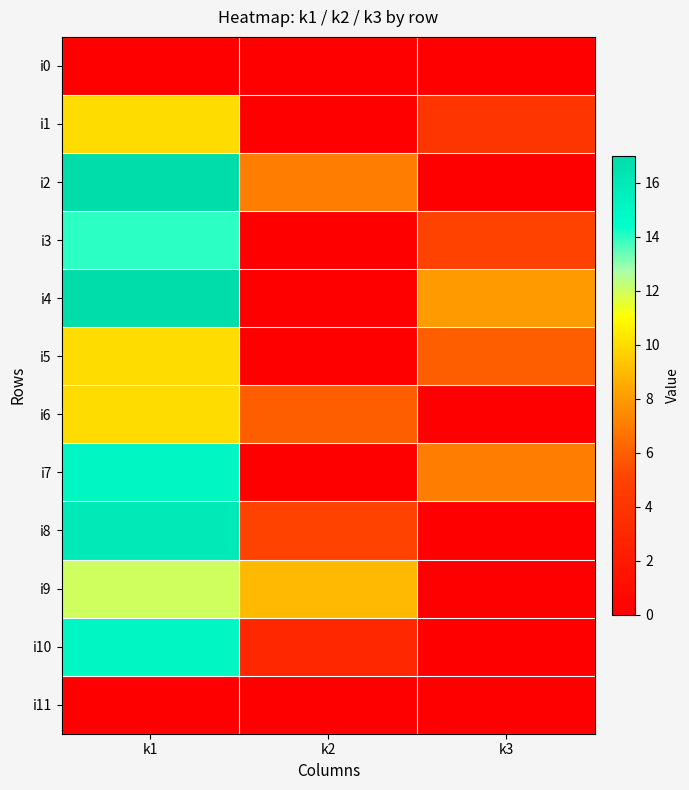

At k2, list the series in order from smallest to largest.

i0, i1, i3, i4, i5, i7, i11, i10, i8, i6, i2, i9